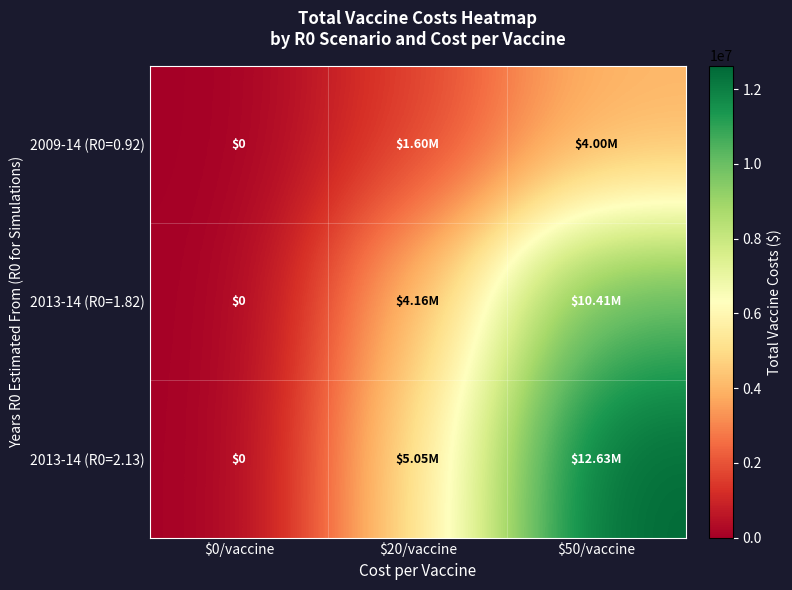

At which label does 2009-14 (R0=0.92) first exceed 1600000?

$50/vaccine